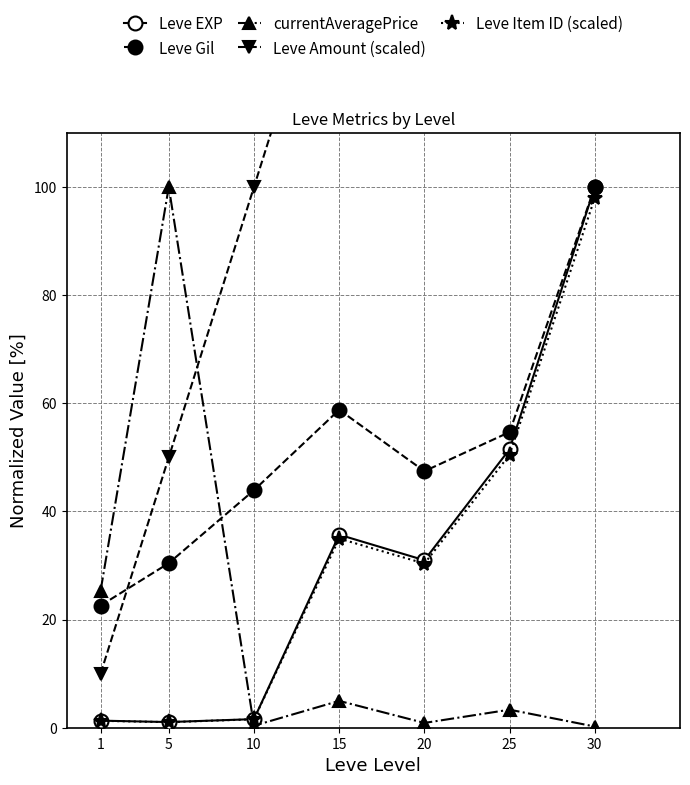

Is this an area chart (filled region under the line)?

No